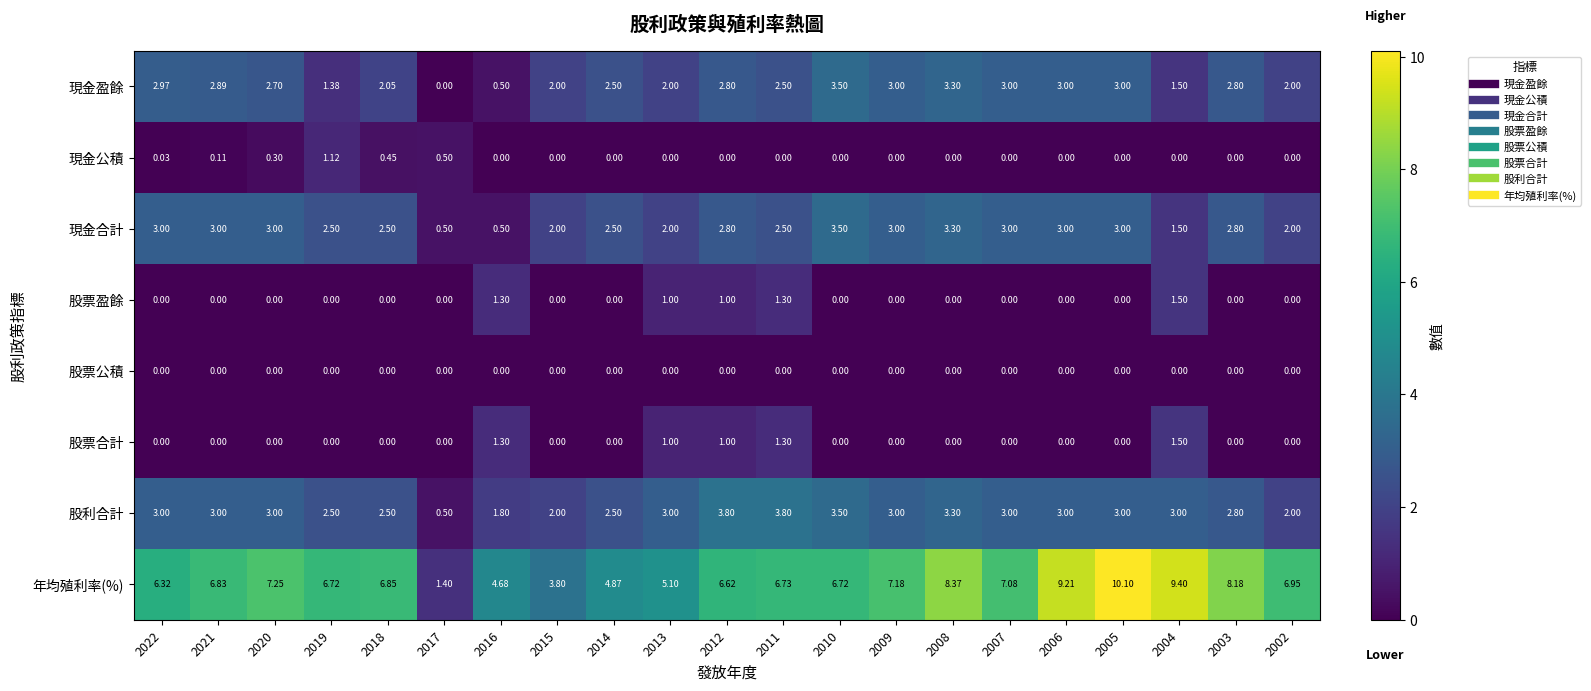

Which series has the largest total across all categories?

年均殖利率(%)